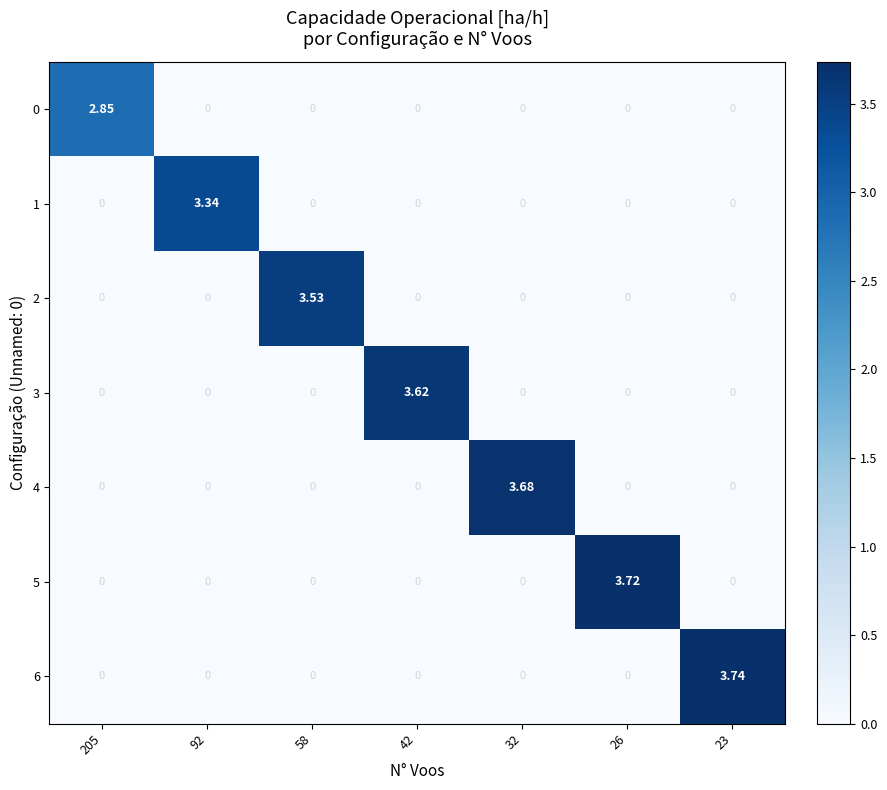

Rank the series at 92 from lowest to highest value.

0, 2, 3, 4, 5, 6, 1